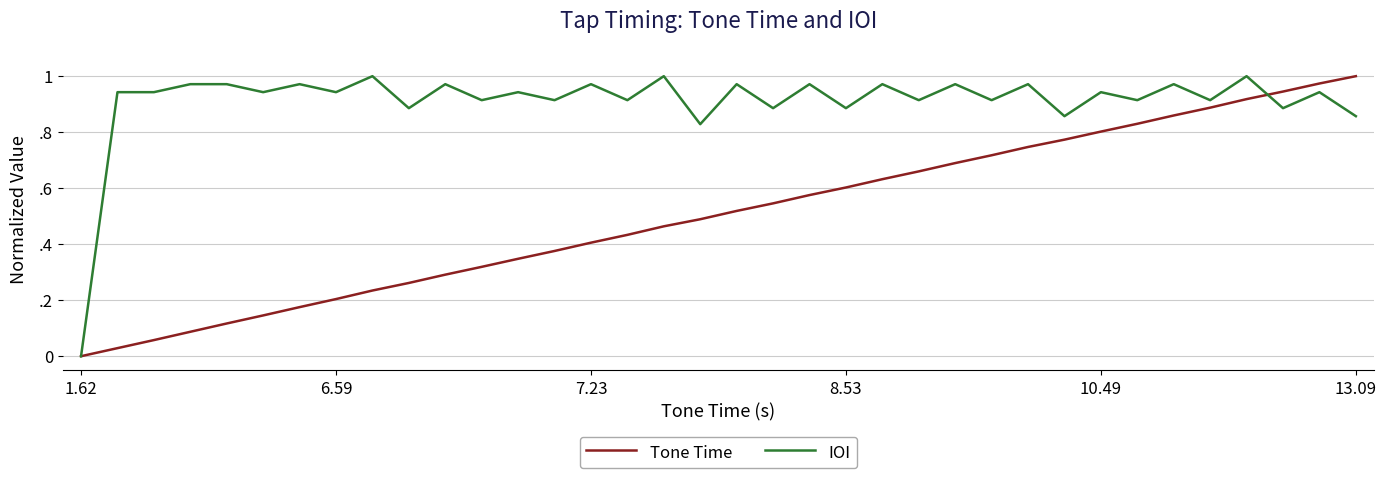

Reading right to left, list all the values displayed in this chart.

Tone Time: 1.0	1.0	0.9	0.9	0.9	0.9	0.8	0.8	0.8	0.7	0.7	0.7	0.7	0.6	0.6	0.6	0.5	0.5	0.5	0.5	0.4	0.4	0.4	0.3	0.3	0.3	0.3	0.2	0.2	0.2	0.1	0.1	0.1	0.1	0.0	0.0
IOI: 0.9	0.9	0.9	1.0	0.9	1.0	0.9	0.9	0.9	1.0	0.9	1.0	0.9	1.0	0.9	1.0	0.9	1.0	0.8	1.0	0.9	1.0	0.9	0.9	0.9	1.0	0.9	1.0	0.9	1.0	0.9	1.0	1.0	0.9	0.9	0.0